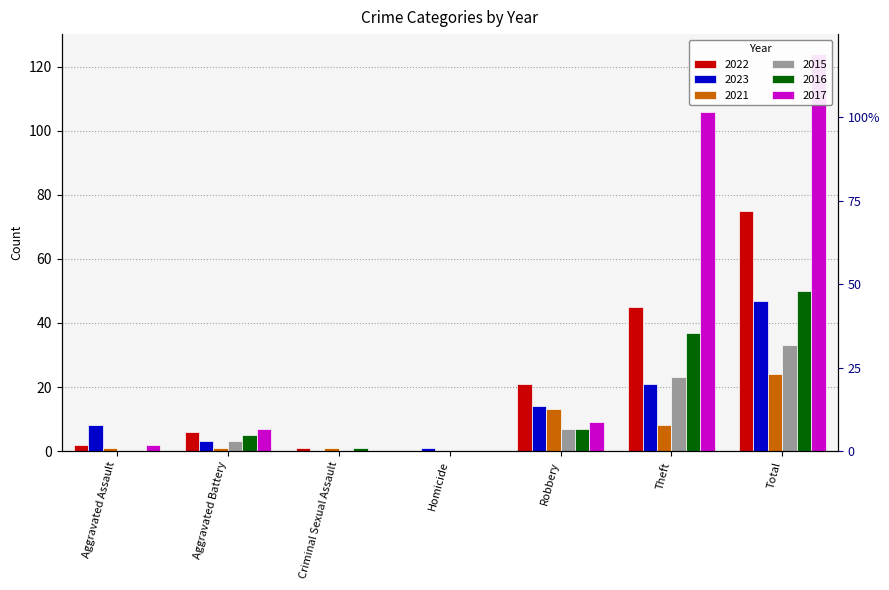

What is the difference between the maximum and minimum values in the 2015 series?

33